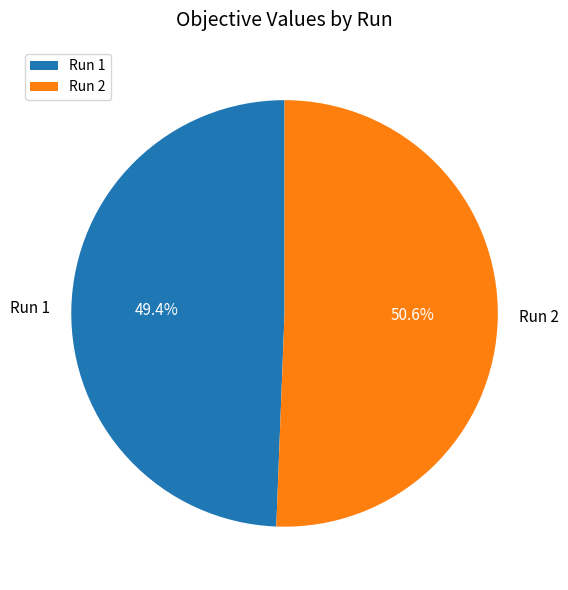

Which category has the biggest portion of the pie?

Run 2